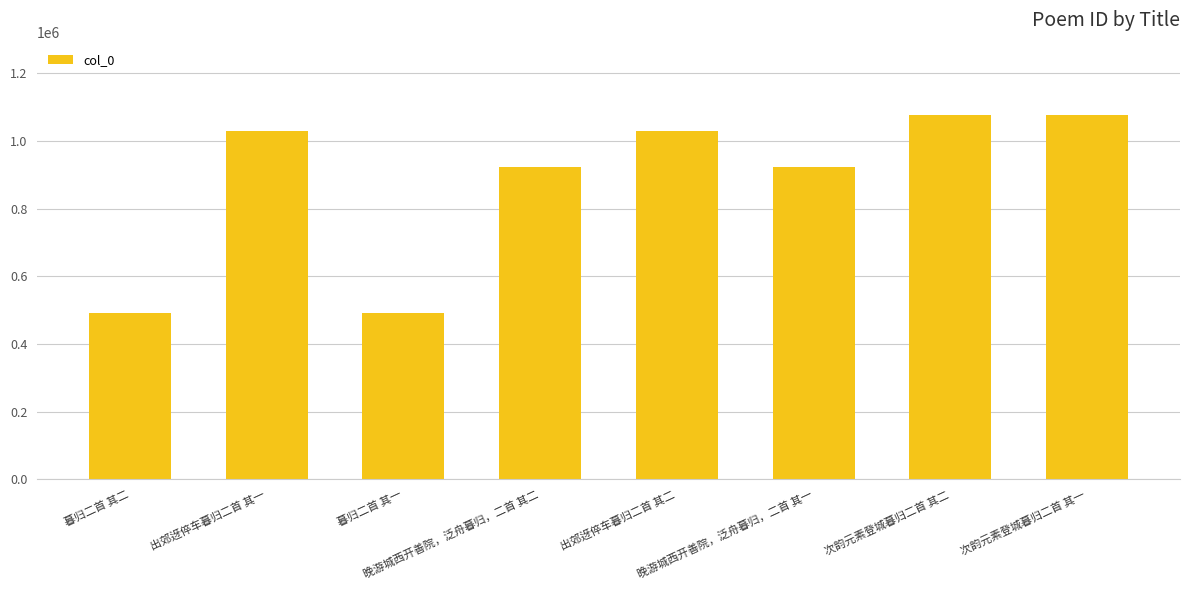

What is the value of the 7th bar from the left?

1074837